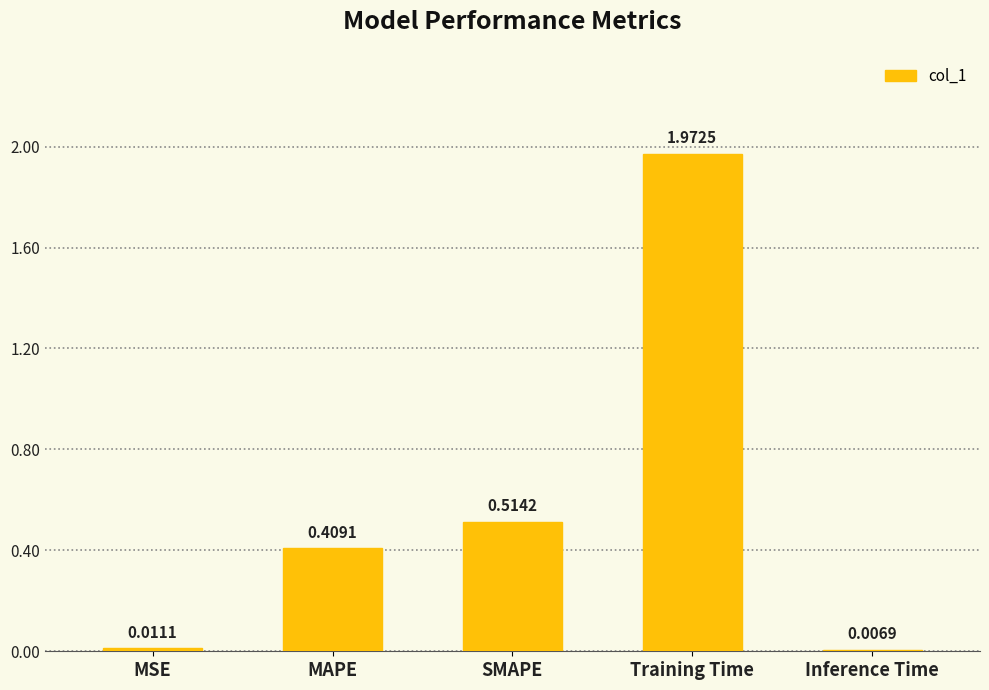

Are the bars horizontal?

No